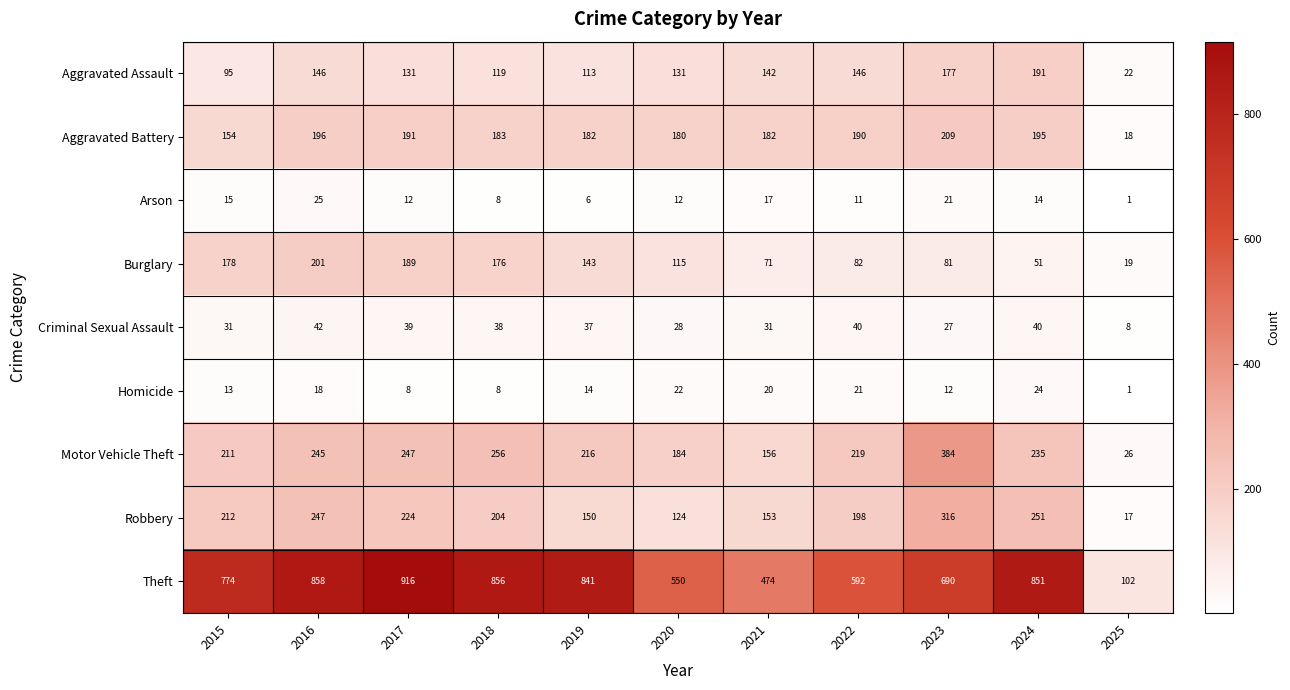

The Homicide series shows 8 at 2017. True or false?

True